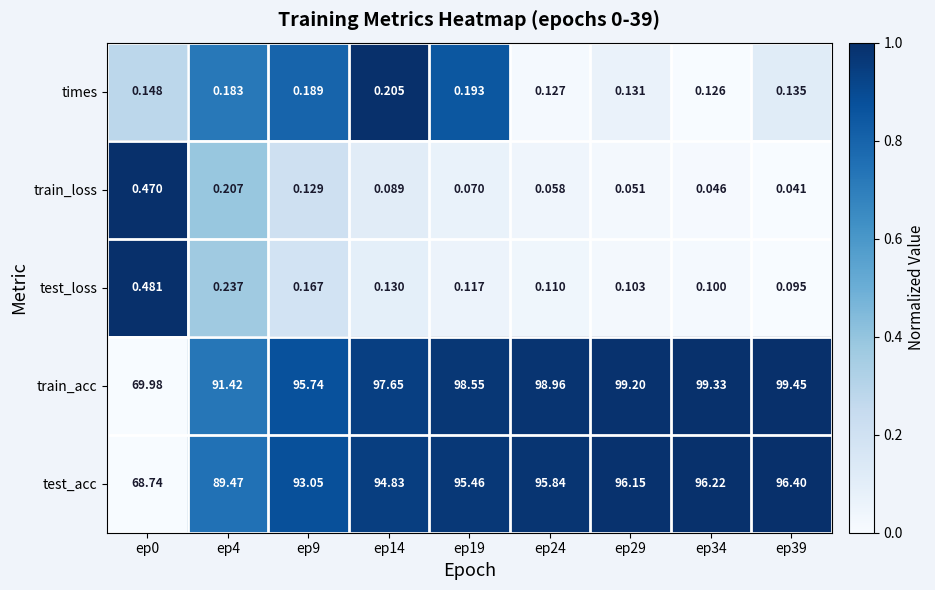

Rank the series by their maximum value, from lowest to highest.

times, train_loss, test_loss, test_acc, train_acc